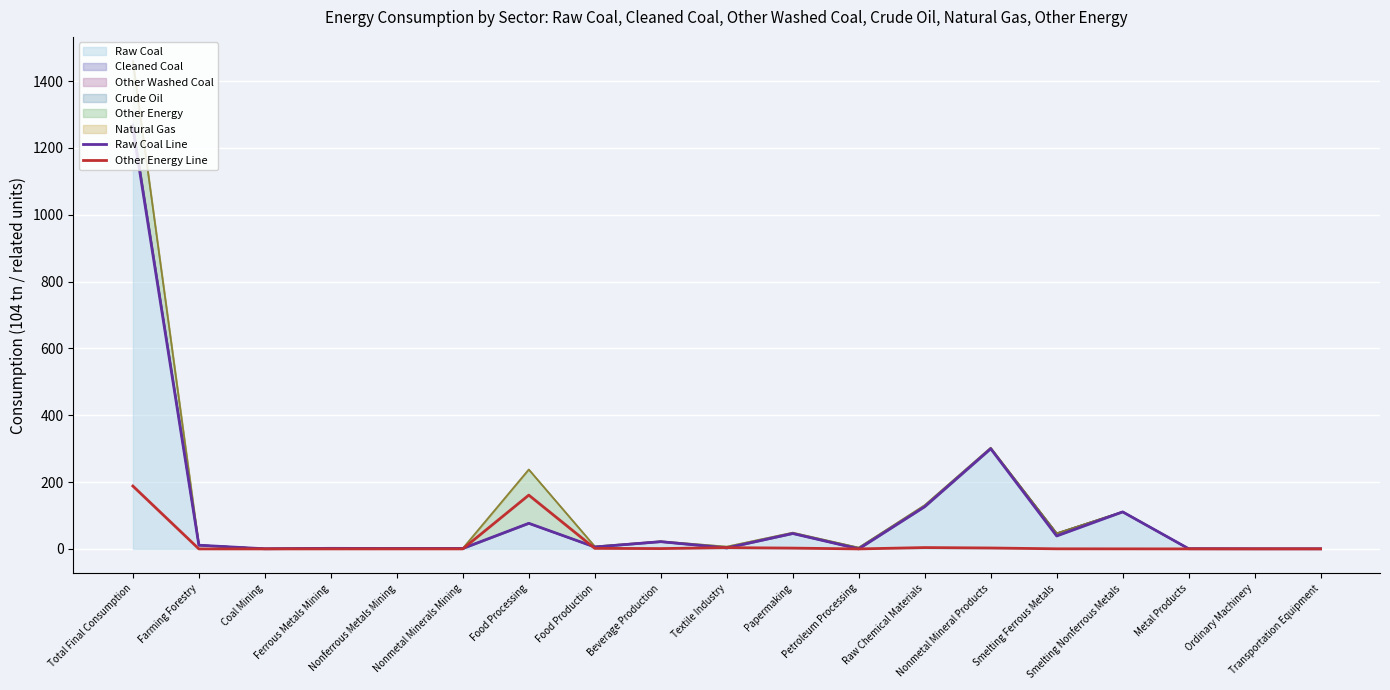

What is the difference between the maximum and minimum values in the Other Energy Line series?

188.1